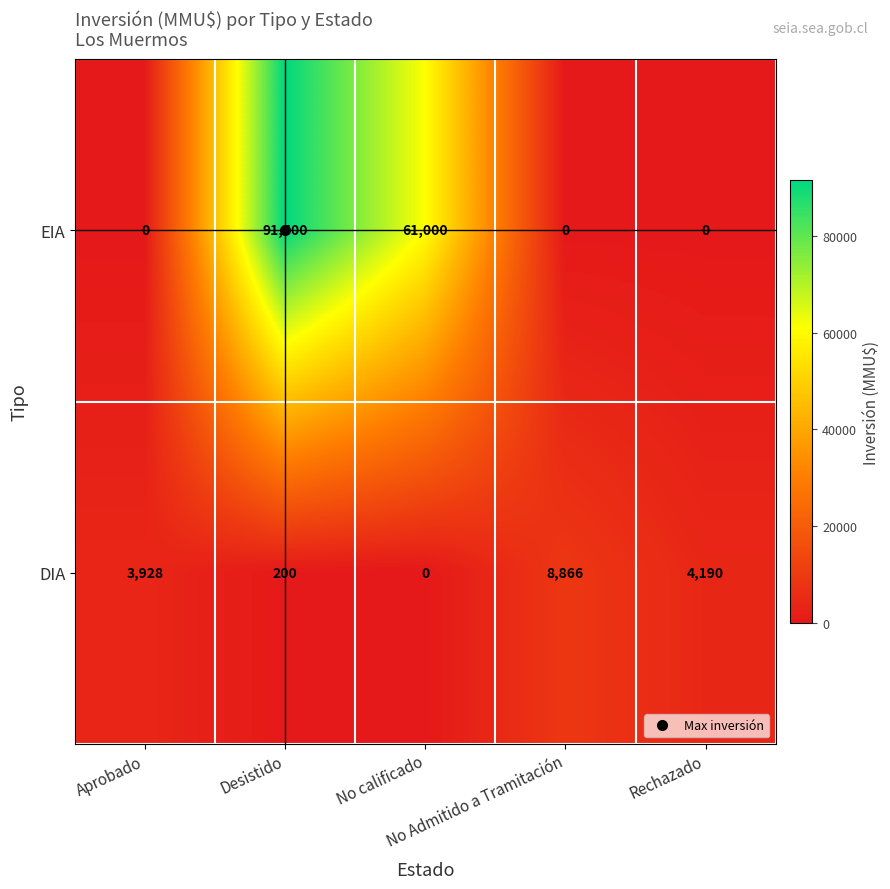

What is the difference between the maximum and minimum values in the DIA series?

8866